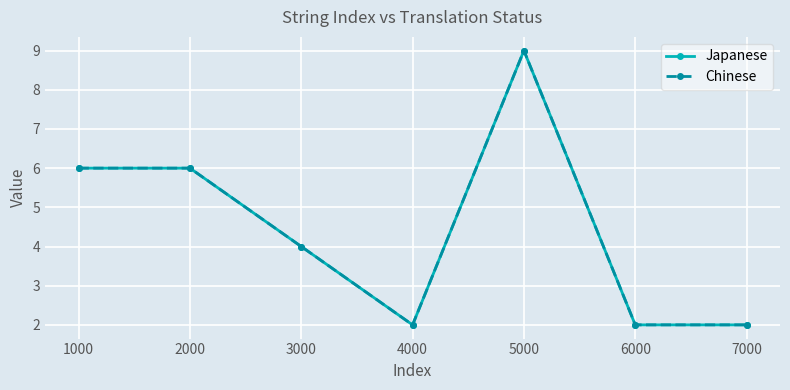

Reading left to right, list all the values displayed in this chart.

Japanese: 6	6	4	2	9	2	2
Chinese: 6	6	4	2	9	2	2